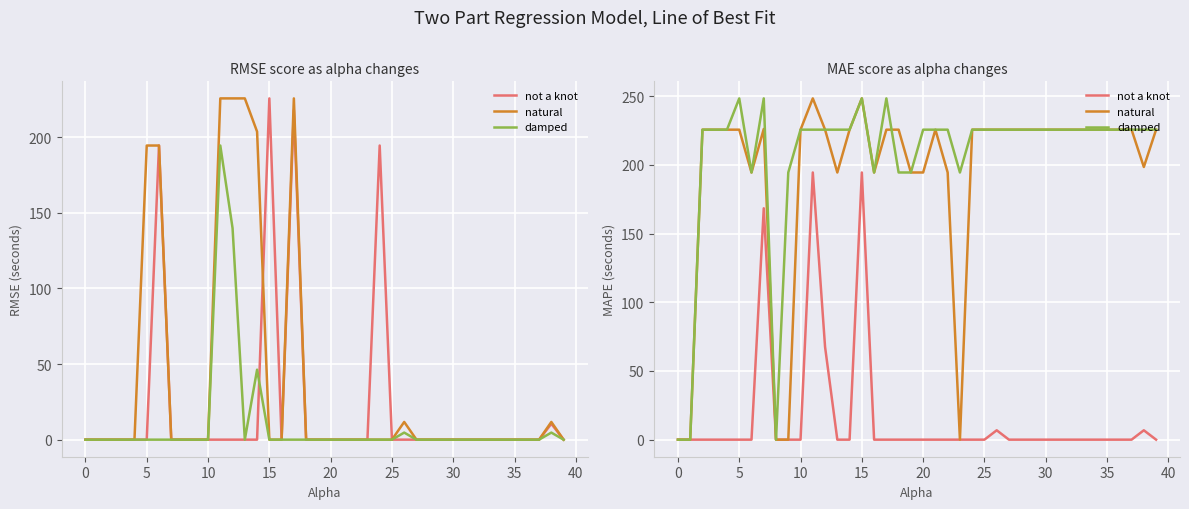

What is the highest value of the natural series?

248.5